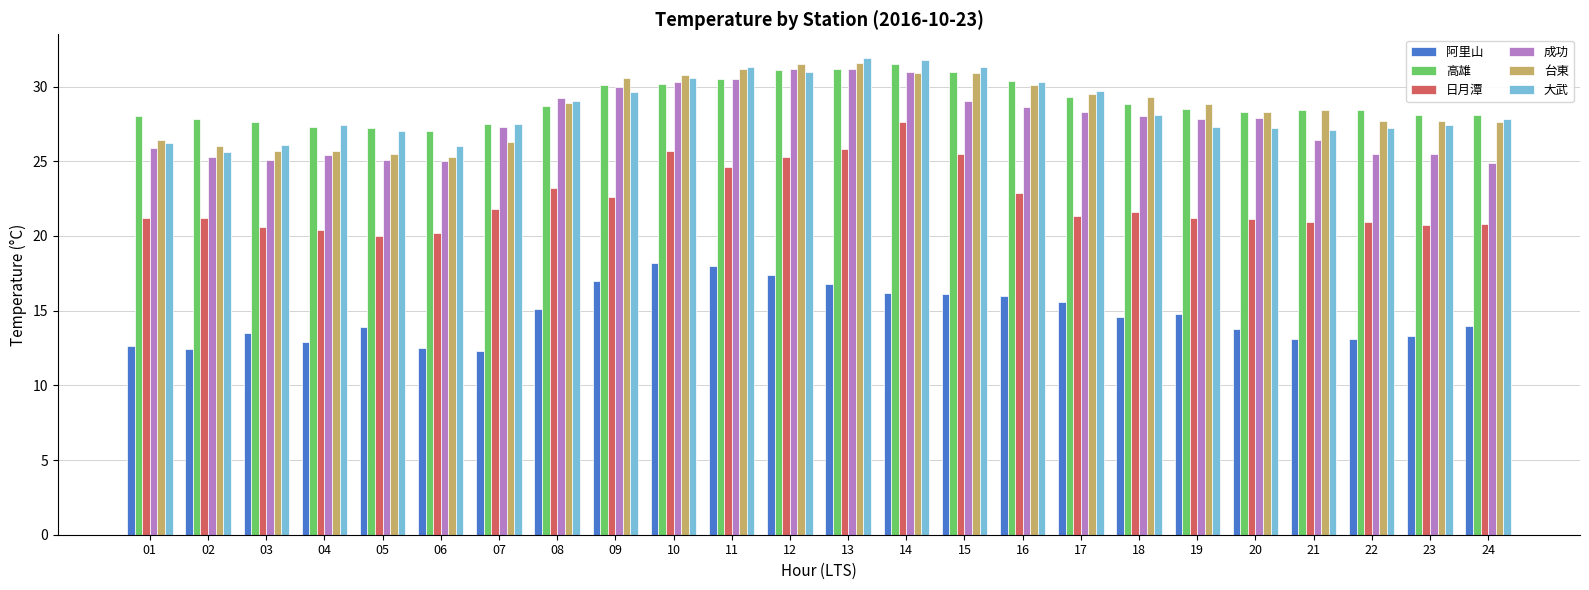

What is the maximum value shown in the chart?

31.9